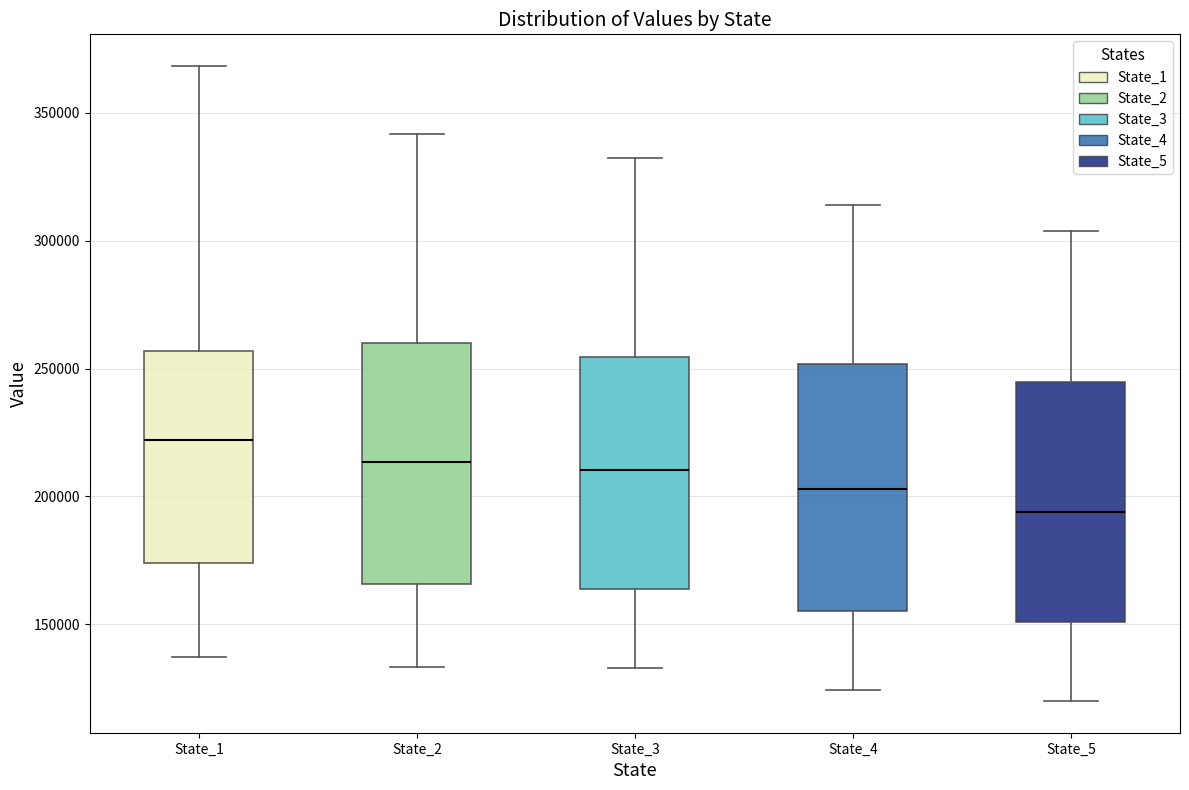

Which box has the highest median line?

State_1